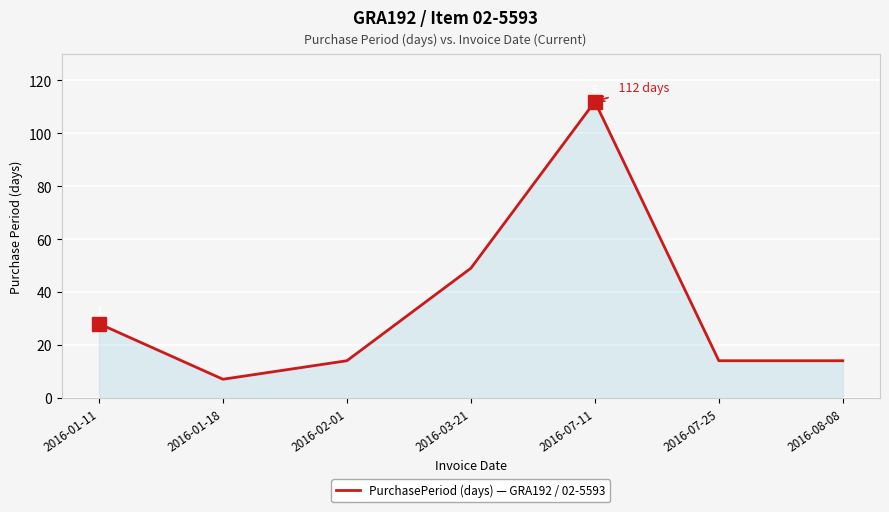

At which label does the data first exceed 14?

2016-01-11